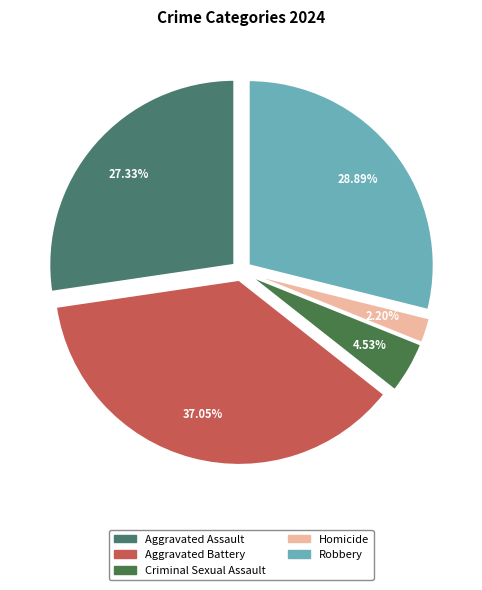

What percentage is the Aggravated Battery slice, to the nearest percent?

37%